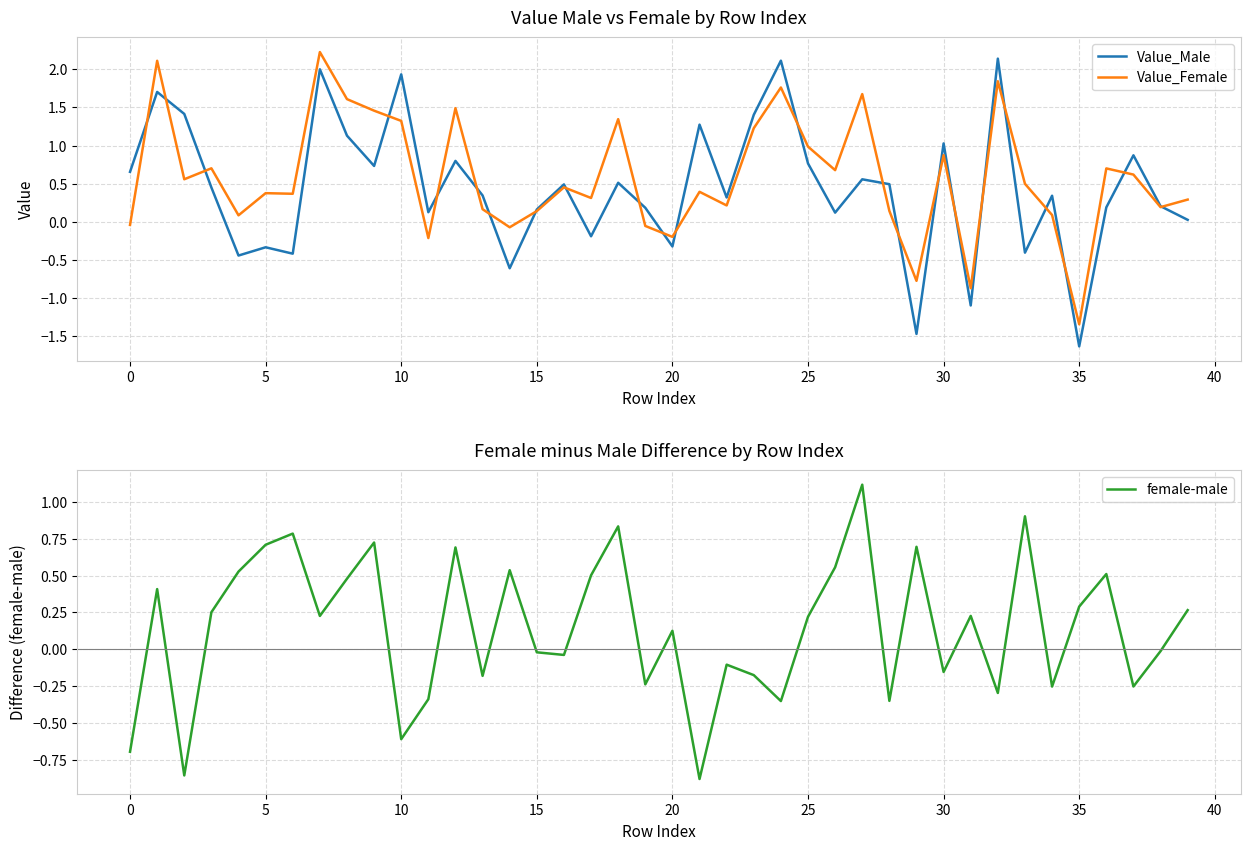

What is the minimum value shown in the chart?

-1.6